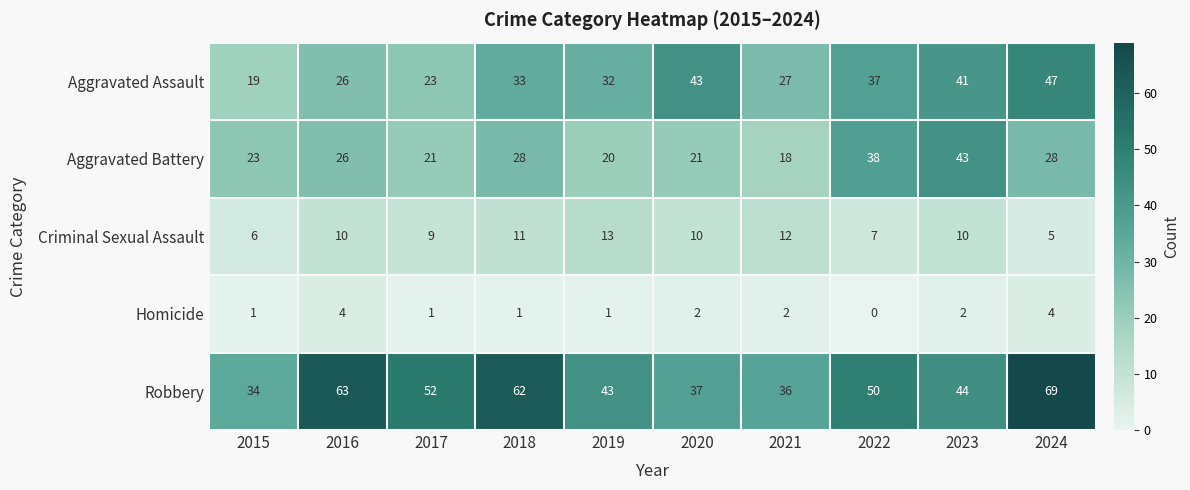

What is the approximate value of Criminal Sexual Assault at 2016?

10